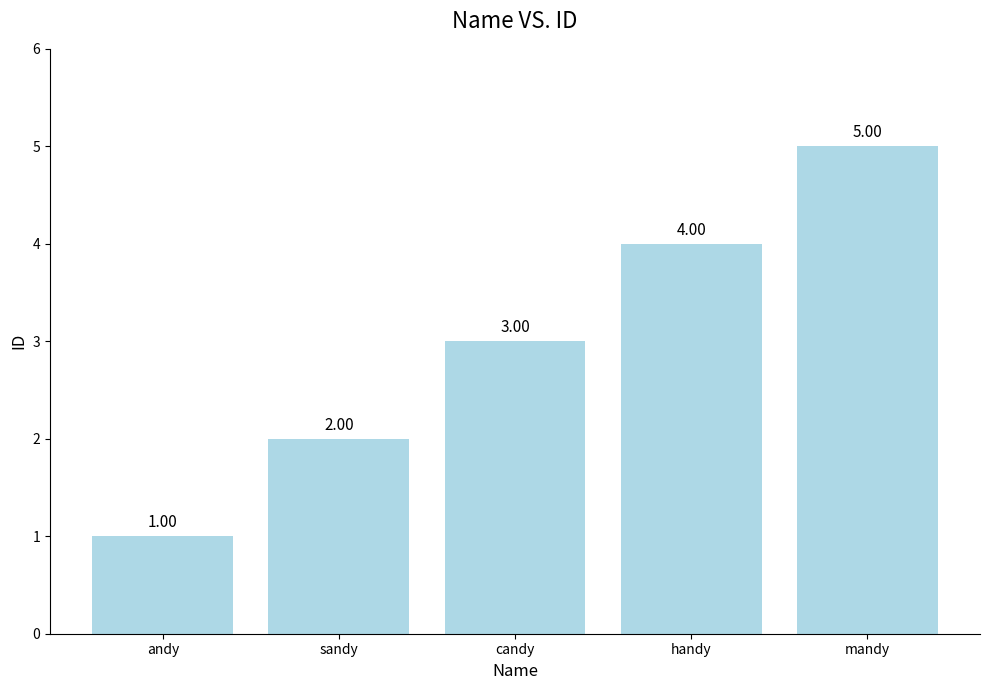

What is the average value?

3